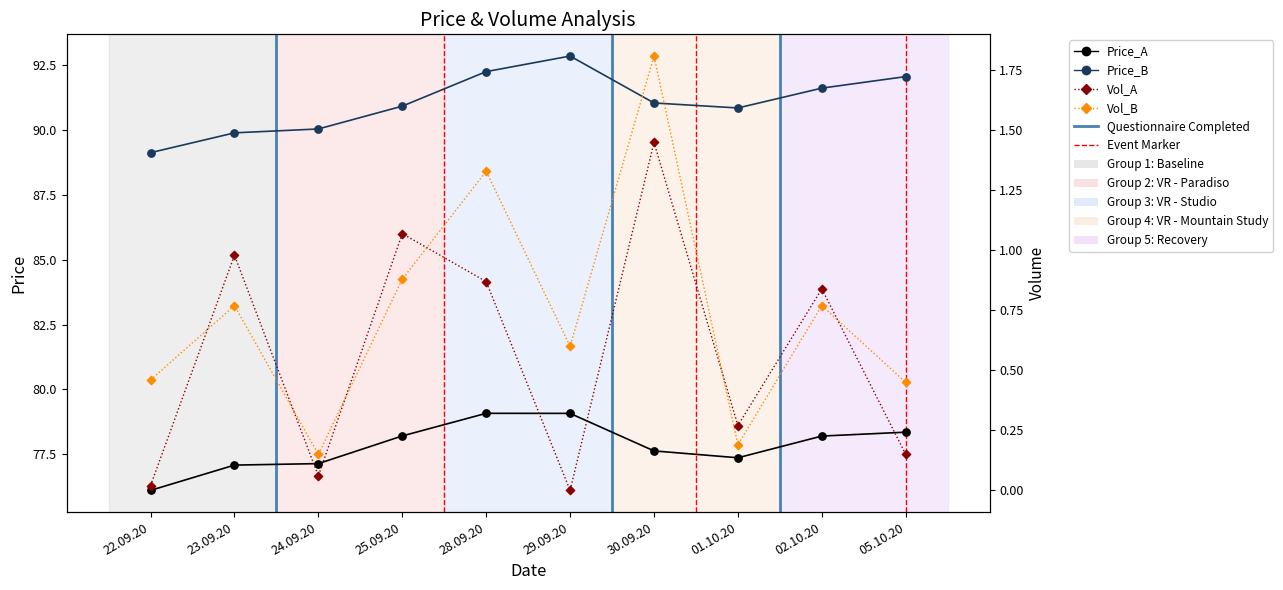

Which series contains the highest Y value?

Price_B (left axis)